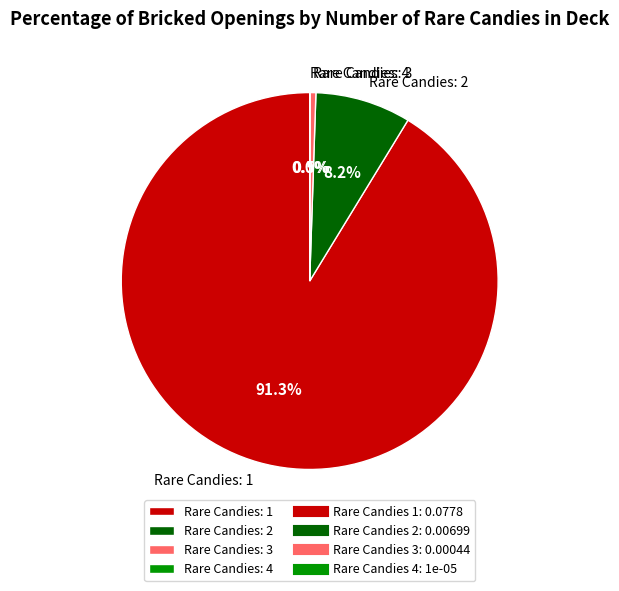

Do Rare Candies: 2 and Rare Candies: 3 together represent more than half of the pie?

No